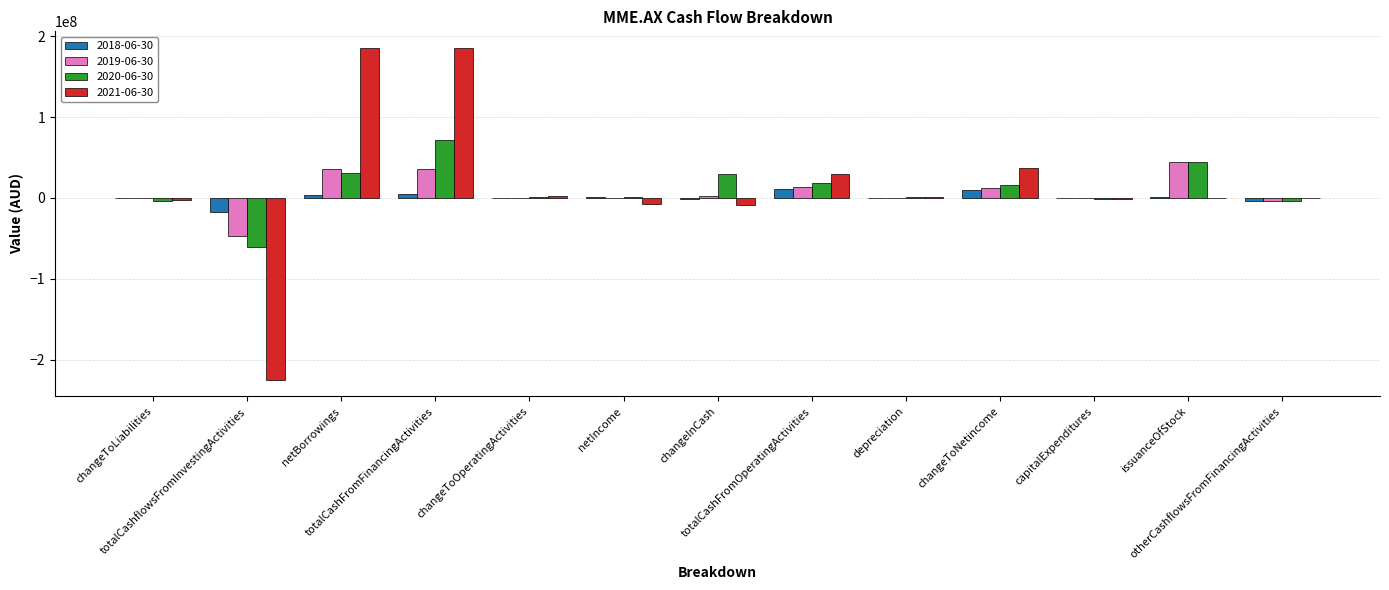

What is the greatest value displayed?

185626000